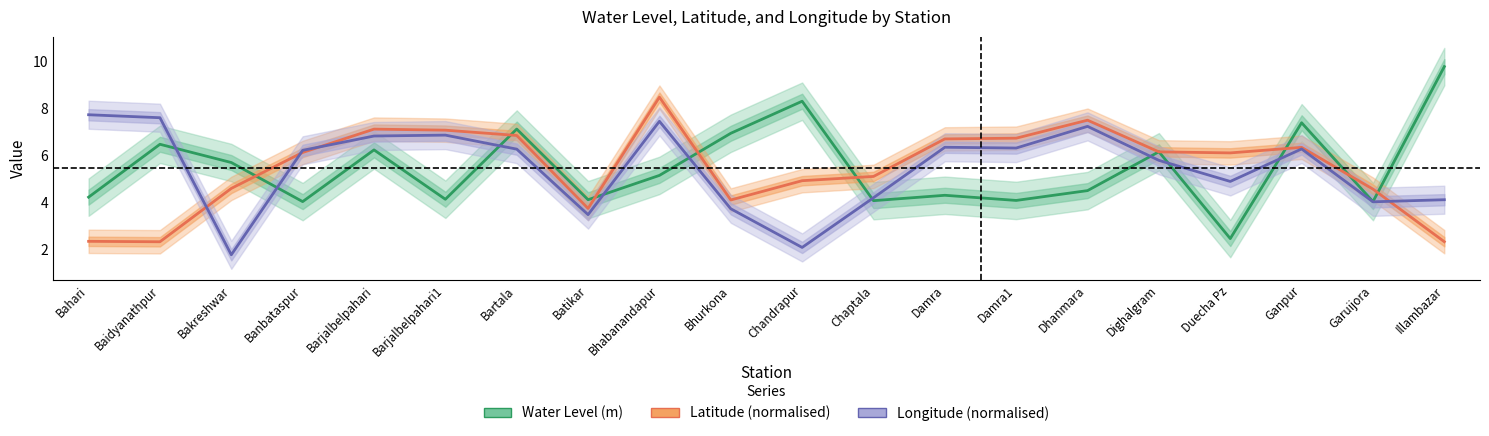

At which label does Water Level (m) reach its peak?

Illambazar